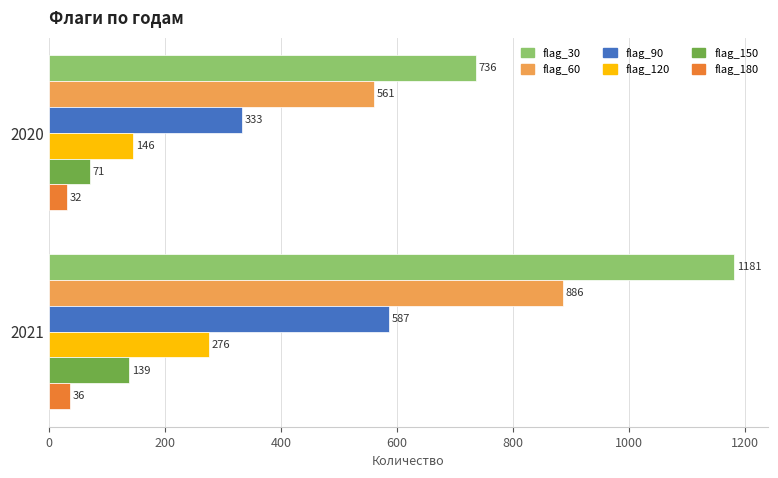

Where is flag_150 nearest to the value 105?

2020